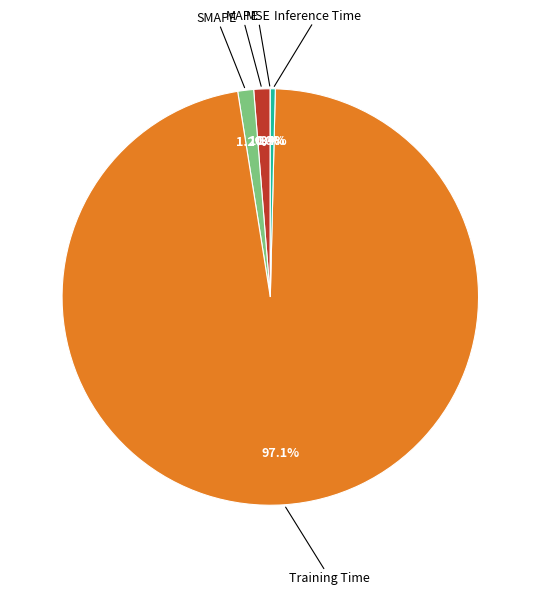

Does any single category account for the majority?

Yes